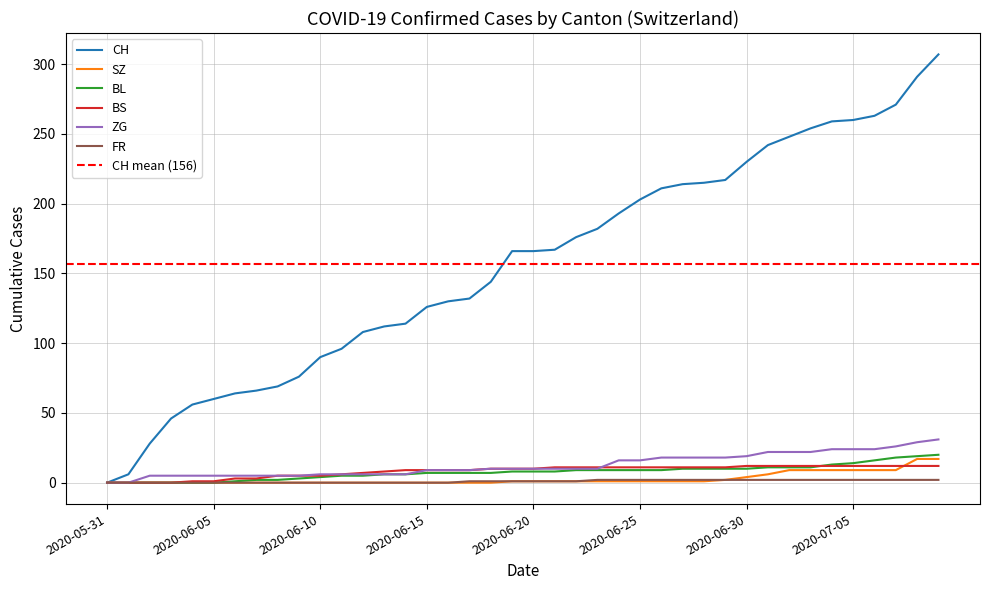

Reading left to right, list all the values displayed in this chart.

CH: 0	6	28	46	56	60	64	66	69	76	90	96	108	112	114	126	130	132	144	166	166	167	176	182	193	203	211	214	215	217	230	242	248	254	259	260	263	271	291	307
SZ: 0	0	0	0	0	0	0	0	0	0	0	0	0	0	0	0	0	0	0	1	1	1	1	1	1	1	1	1	1	2	4	6	9	9	9	9	9	9	17	17
BL: 0	0	0	0	0	0	1	2	2	3	4	5	5	6	6	7	7	7	7	8	8	8	9	9	9	9	9	10	10	10	10	11	11	11	13	14	16	18	19	20
BS: 0	0	0	0	1	1	3	3	5	5	5	6	7	8	9	9	9	9	10	10	10	11	11	11	11	11	11	11	11	11	12	12	12	12	12	12	12	12	12	12
ZG: 0	0	5	5	5	5	5	5	5	5	6	6	6	6	6	9	9	9	10	10	10	10	10	10	16	16	18	18	18	18	19	22	22	22	24	24	24	26	29	31
FR: 0	0	0	0	0	0	0	0	0	0	0	0	0	0	0	0	0	1	1	1	1	1	1	2	2	2	2	2	2	2	2	2	2	2	2	2	2	2	2	2